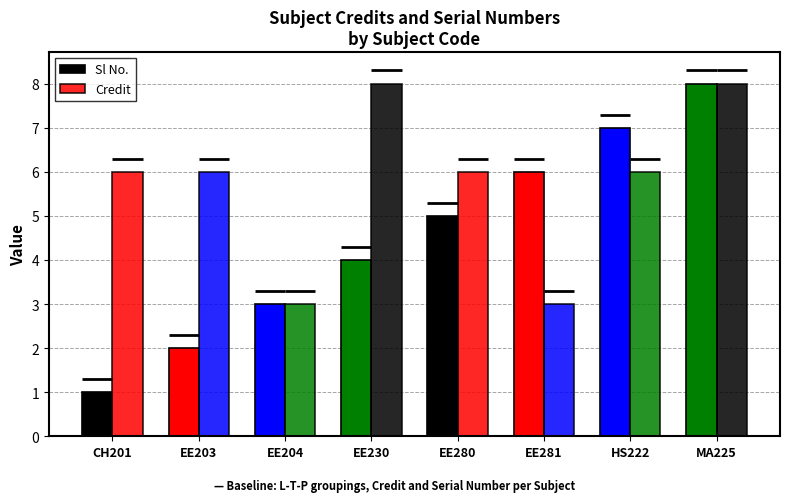

What is the value of the Credit bar at the 1st from the left?

6